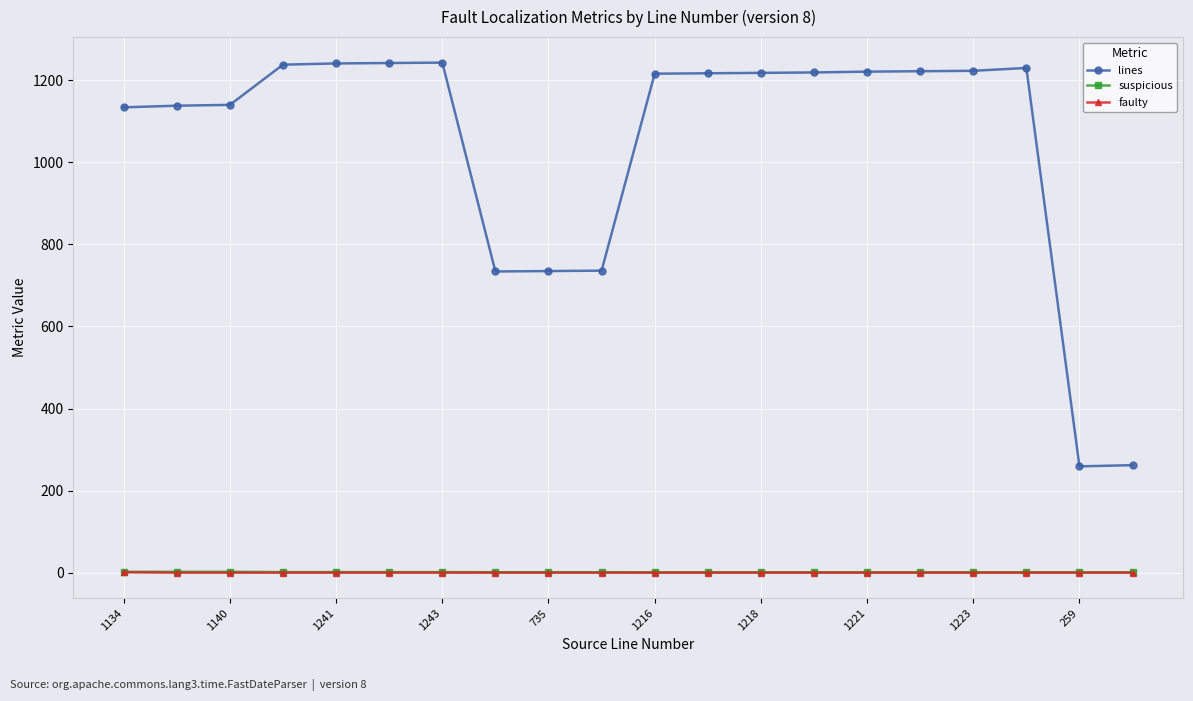

Which series has the largest total across all categories?

lines